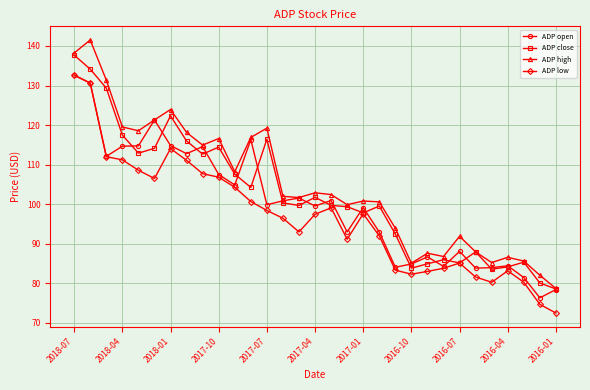

True or false: ADP high and ADP low intersect in this chart.

False